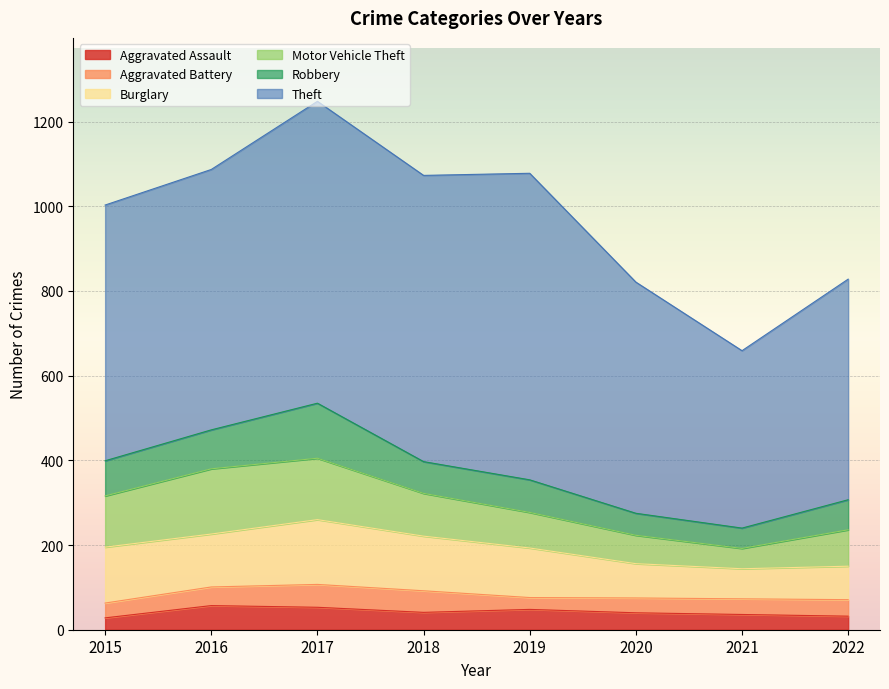

True or false: Aggravated Assault and Robbery cross at least once.

False